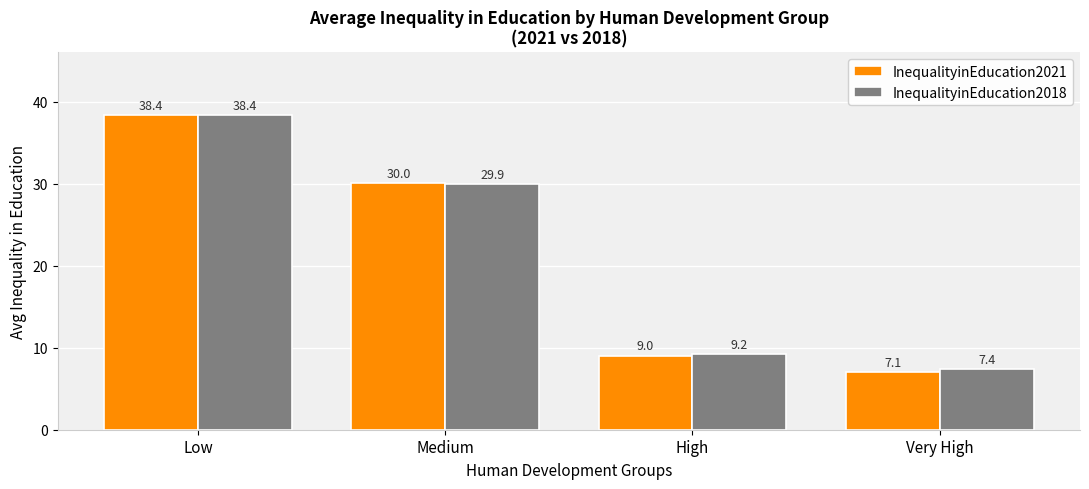

Is it true that InequalityinEducation2018 equals 29.9 at Medium?

True